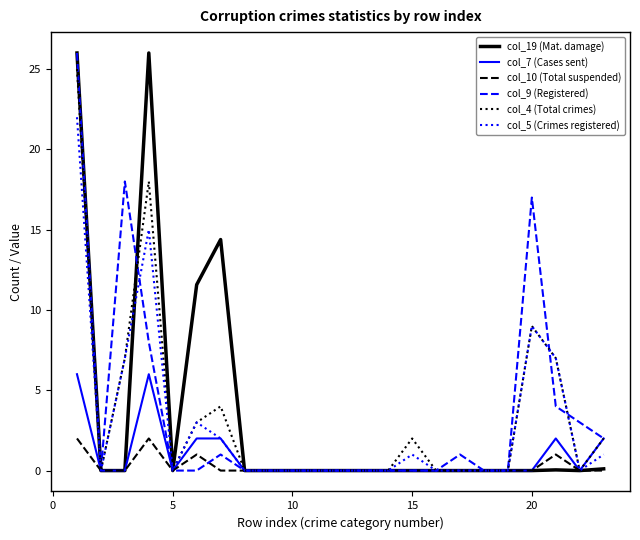

True or false: col_4 (Total crimes) and col_5 (Crimes registered) intersect in this chart.

False